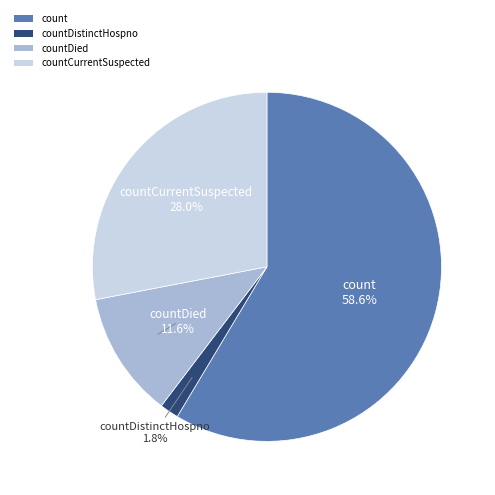

To the nearest percent, what percentage of the pie is count?

59%